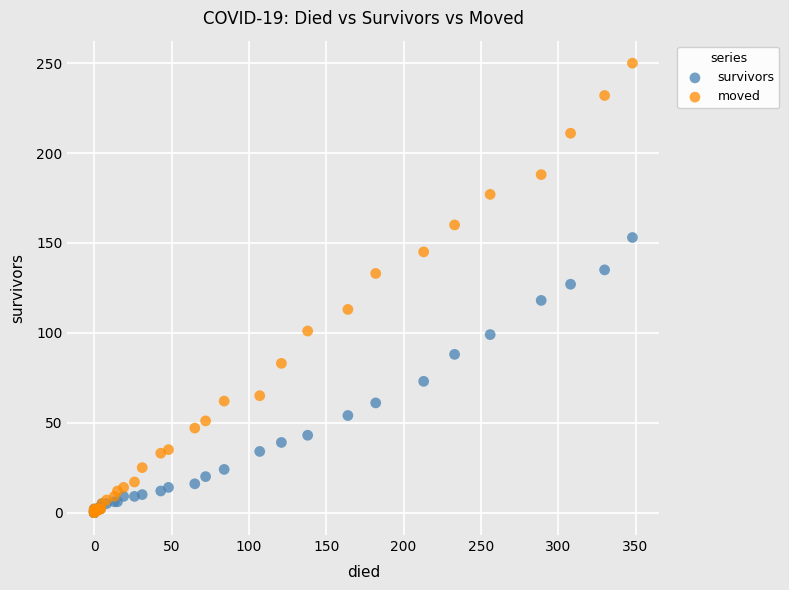

In the survivors series, what Y value is closest to 76?

73